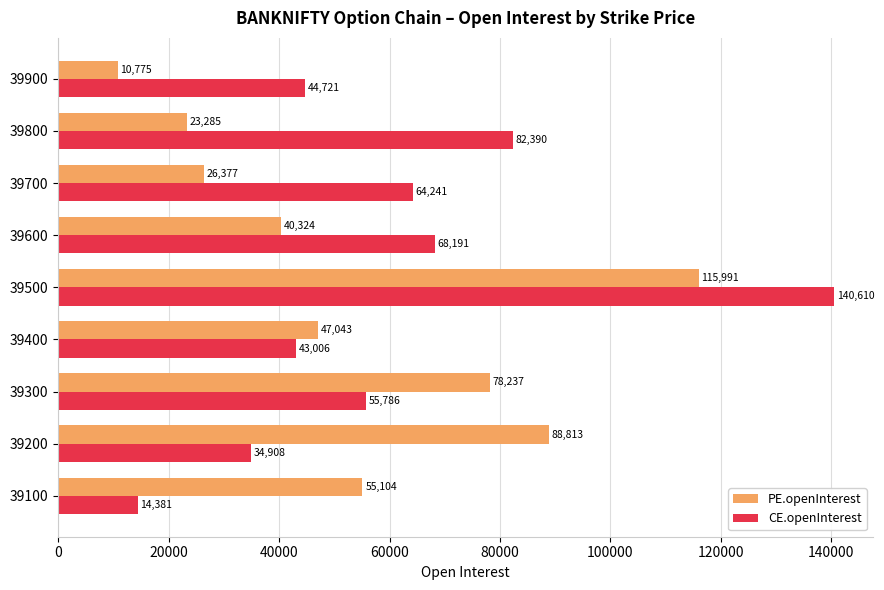

How many values in the CE.openInterest series are below 55786?

4